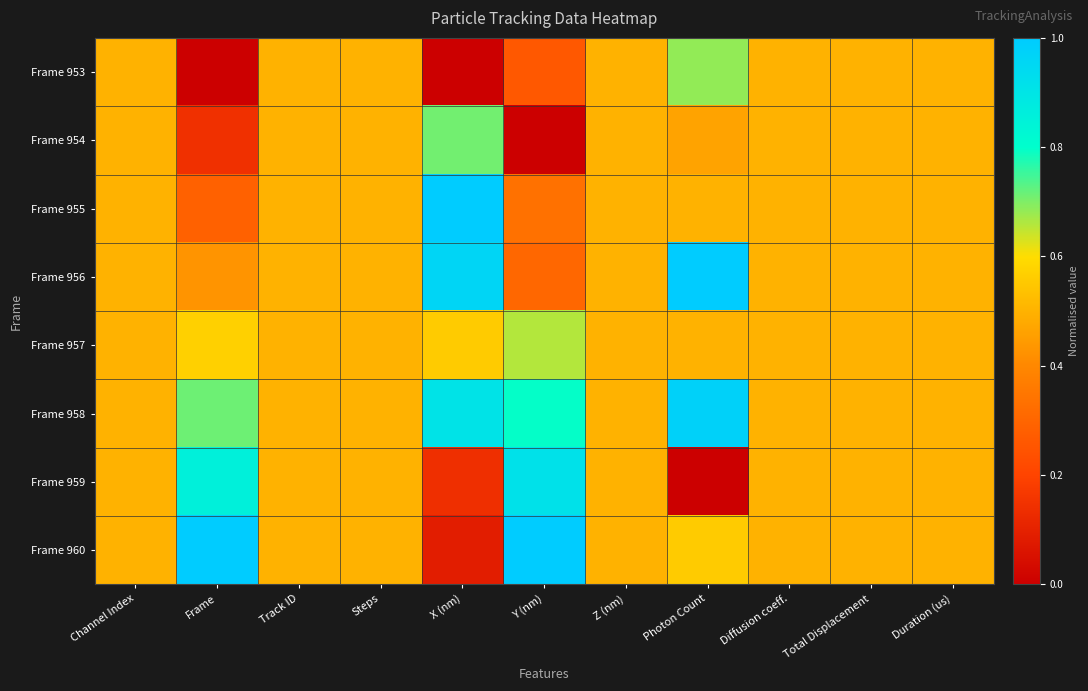

Reading right to left, extract all data points from this chart.

Frame 953: Duration (us)=0.5	Total Displacement=0.5	Diffusion coeff.=0.5	Photon Count=0.7	Z (nm)=0.5	Y (nm)=0.3	X (nm)=0.0	Steps=0.5	Track ID=0.5	Frame=0.0	Channel Index=0.5
Frame 954: Duration (us)=0.5	Total Displacement=0.5	Diffusion coeff.=0.5	Photon Count=0.5	Z (nm)=0.5	Y (nm)=0.0	X (nm)=0.7	Steps=0.5	Track ID=0.5	Frame=0.1	Channel Index=0.5
Frame 955: Duration (us)=0.5	Total Displacement=0.5	Diffusion coeff.=0.5	Photon Count=0.5	Z (nm)=0.5	Y (nm)=0.3	X (nm)=1.0	Steps=0.5	Track ID=0.5	Frame=0.3	Channel Index=0.5
Frame 956: Duration (us)=0.5	Total Displacement=0.5	Diffusion coeff.=0.5	Photon Count=1.0	Z (nm)=0.5	Y (nm)=0.3	X (nm)=1.0	Steps=0.5	Track ID=0.5	Frame=0.4	Channel Index=0.5
Frame 957: Duration (us)=0.5	Total Displacement=0.5	Diffusion coeff.=0.5	Photon Count=0.5	Z (nm)=0.5	Y (nm)=0.7	X (nm)=0.6	Steps=0.5	Track ID=0.5	Frame=0.6	Channel Index=0.5
Frame 958: Duration (us)=0.5	Total Displacement=0.5	Diffusion coeff.=0.5	Photon Count=1.0	Z (nm)=0.5	Y (nm)=0.8	X (nm)=0.9	Steps=0.5	Track ID=0.5	Frame=0.7	Channel Index=0.5
Frame 959: Duration (us)=0.5	Total Displacement=0.5	Diffusion coeff.=0.5	Photon Count=0.0	Z (nm)=0.5	Y (nm)=0.9	X (nm)=0.1	Steps=0.5	Track ID=0.5	Frame=0.9	Channel Index=0.5
Frame 960: Duration (us)=0.5	Total Displacement=0.5	Diffusion coeff.=0.5	Photon Count=0.6	Z (nm)=0.5	Y (nm)=1.0	X (nm)=0.1	Steps=0.5	Track ID=0.5	Frame=1.0	Channel Index=0.5